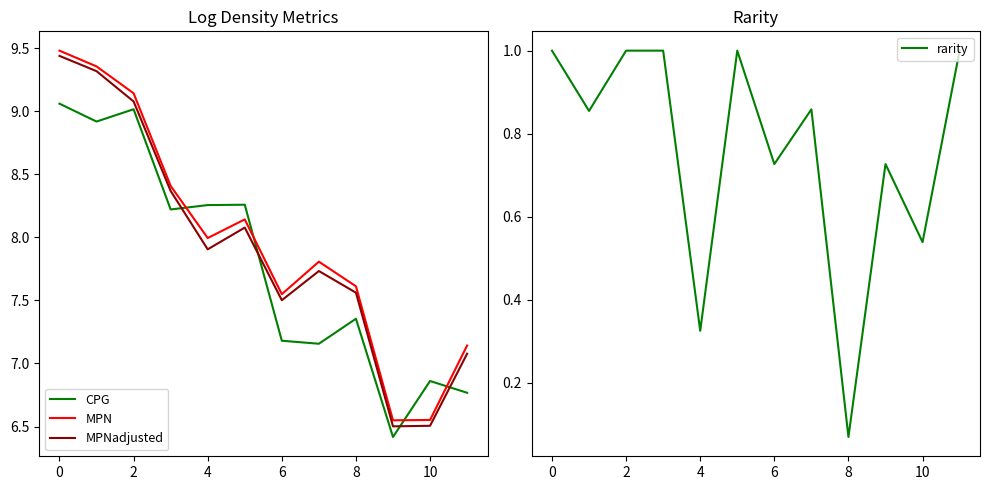

True or false: MPNadjusted has a value of 9.1 at 2.

True